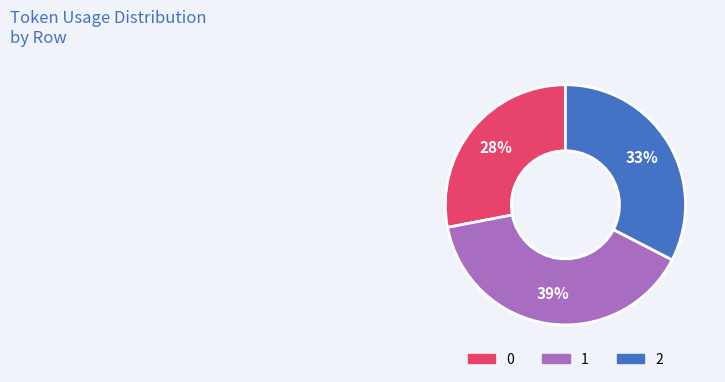

How many slices are in this pie chart?

3